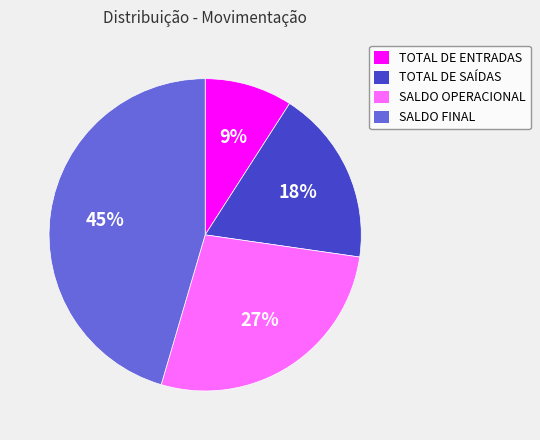

To the nearest percent, what is the combined percentage of TOTAL DE ENTRADAS and SALDO OPERACIONAL?

36%